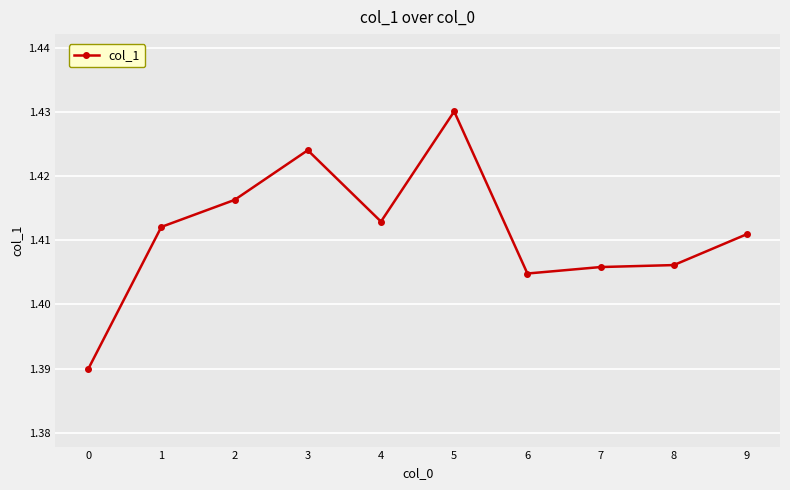

The chart shows a value of 0.5 at 2. True or false?

False